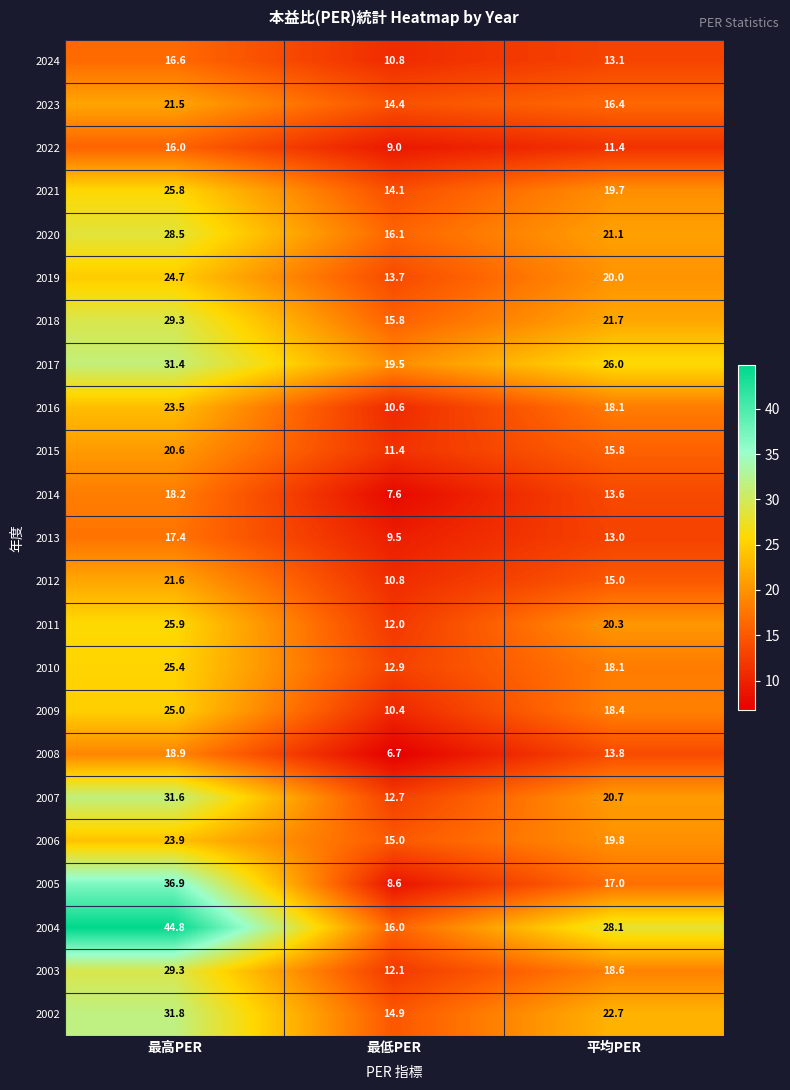

At which category is the sum across all series the highest?

最高PER